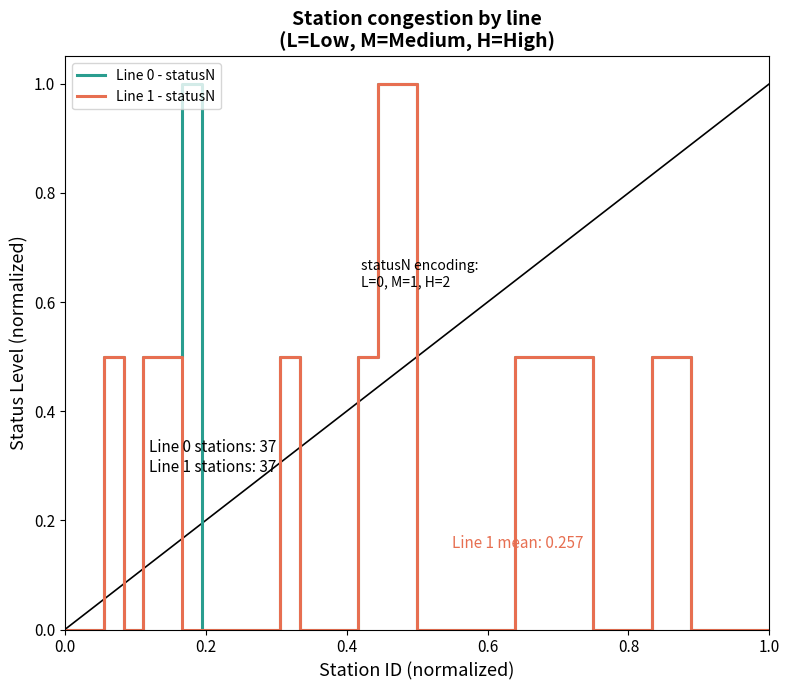

What is the maximum value for Line 0 - statusN?

1.0